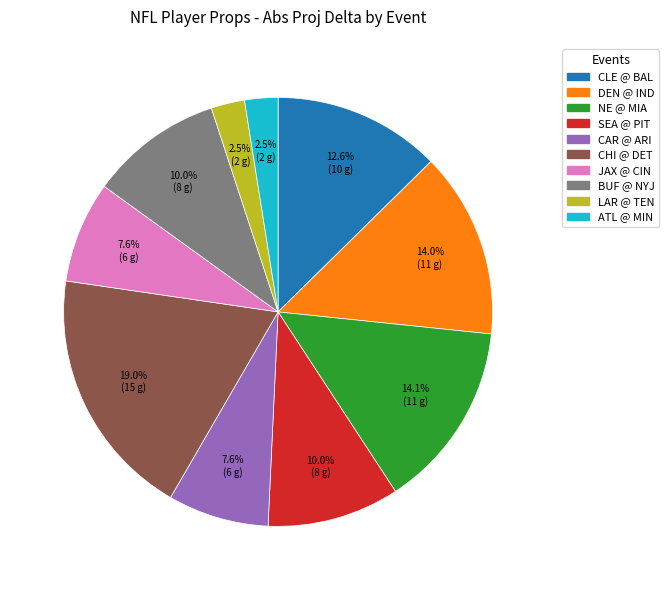

Does any single category account for the majority?

No